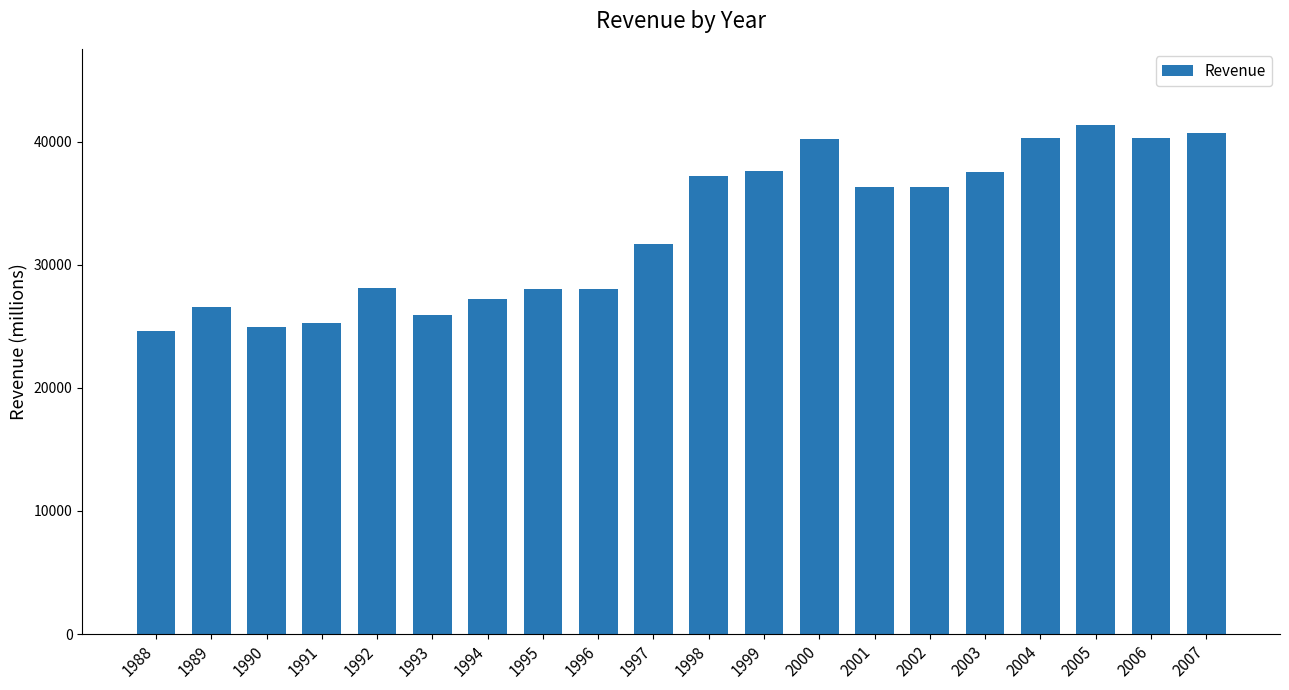

Are the bars grouped side by side (vs. stacked)?

No